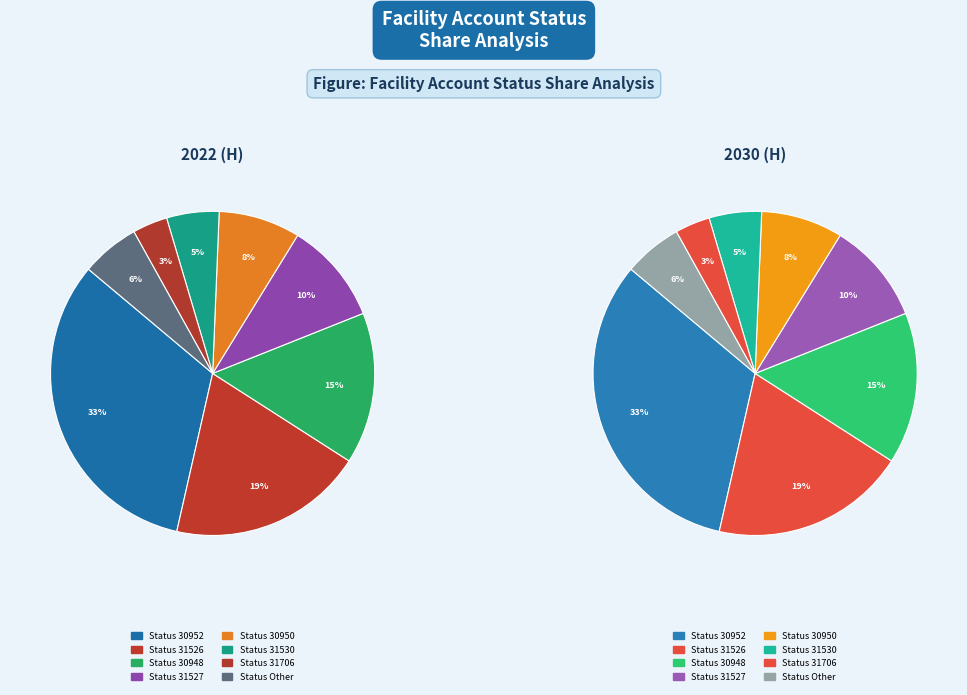

What is the ratio of the value at 30948 to the value at 31530?

2.9